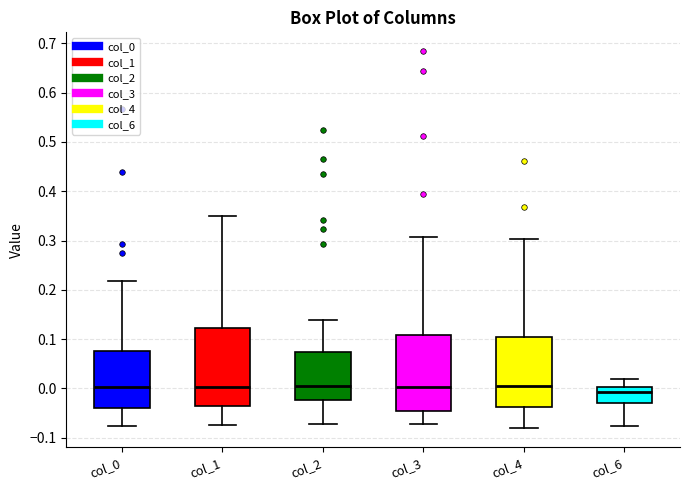

Reading left to right, transcribe this box plot: for each box, give where its median line is, the range the box spans, and where its two whiskers end, as read against the y-axis. The values are not printed on the chart, so give them approximately, as read against the axis.

col_0: median 0.00, box -0.04 to 0.08, whiskers -0.08 to 0.22
col_1: median 0.00, box -0.04 to 0.12, whiskers -0.07 to 0.35
col_2: median 0.00, box -0.02 to 0.07, whiskers -0.07 to 0.14
col_3: median 0.00, box -0.05 to 0.11, whiskers -0.07 to 0.31
col_4: median 0.00, box -0.04 to 0.10, whiskers -0.08 to 0.30
col_6: median -0.01, box -0.03 to 0.00, whiskers -0.08 to 0.02